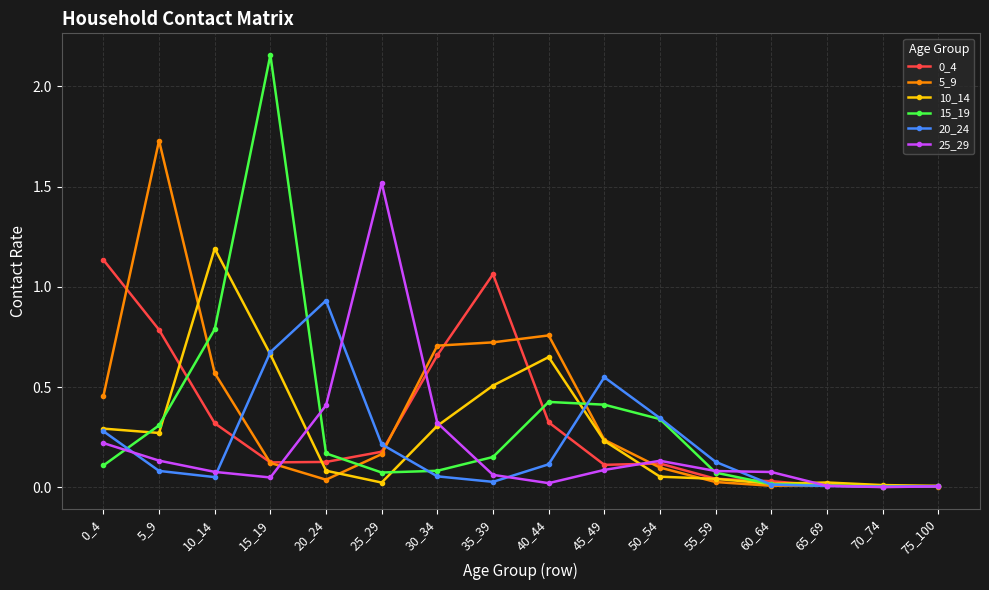

The 5_9 series shows 0.9 at 5_9. True or false?

False